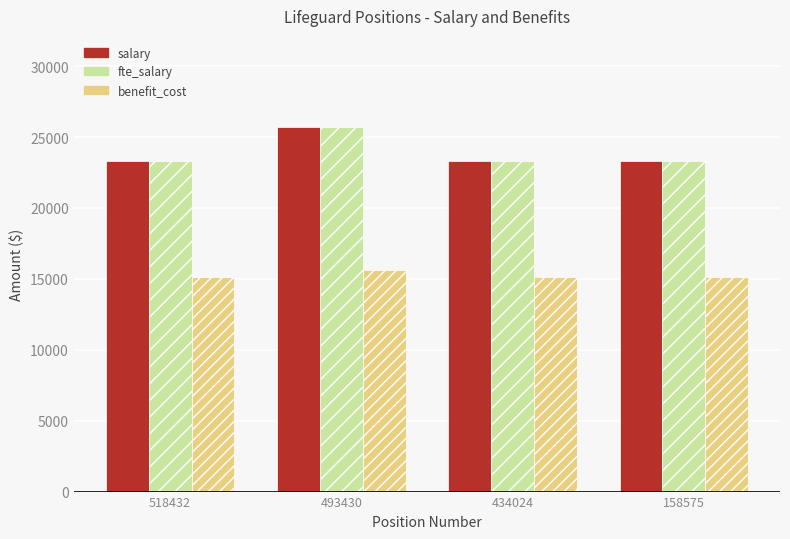

What is the maximum value shown in the chart?

25706.5